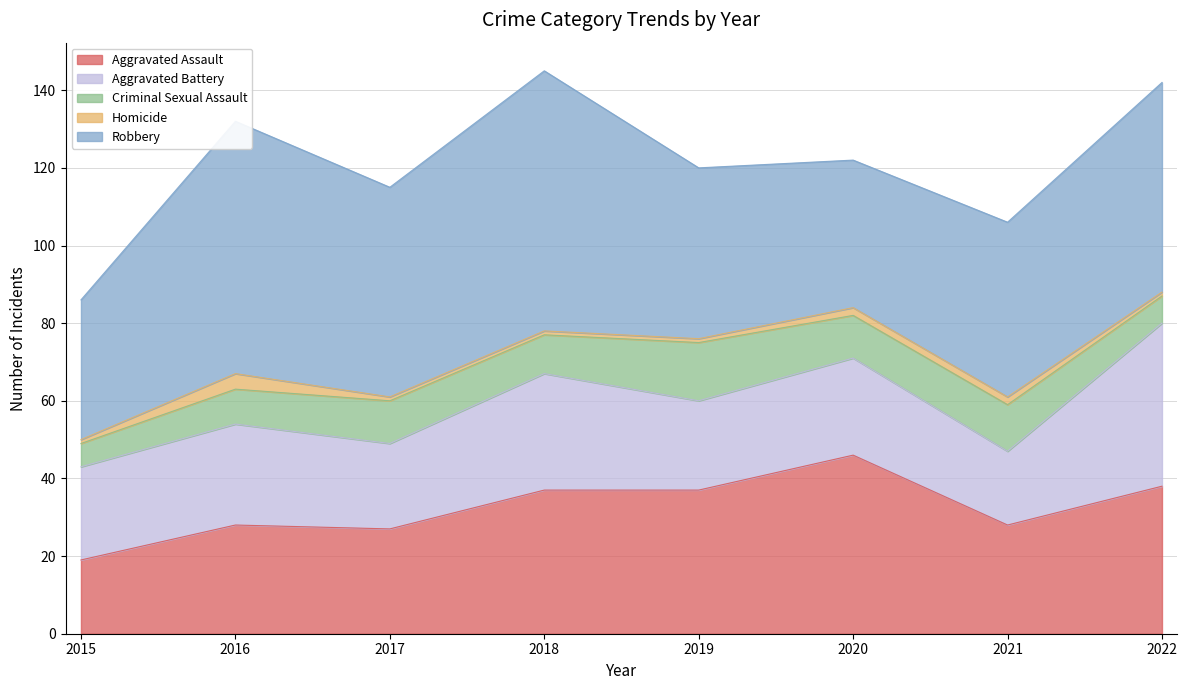

Does the chart have visible grid lines?

Yes